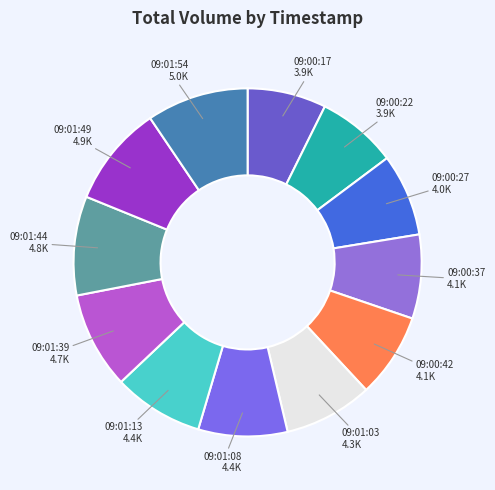

Count the number of slices in the pie.

12